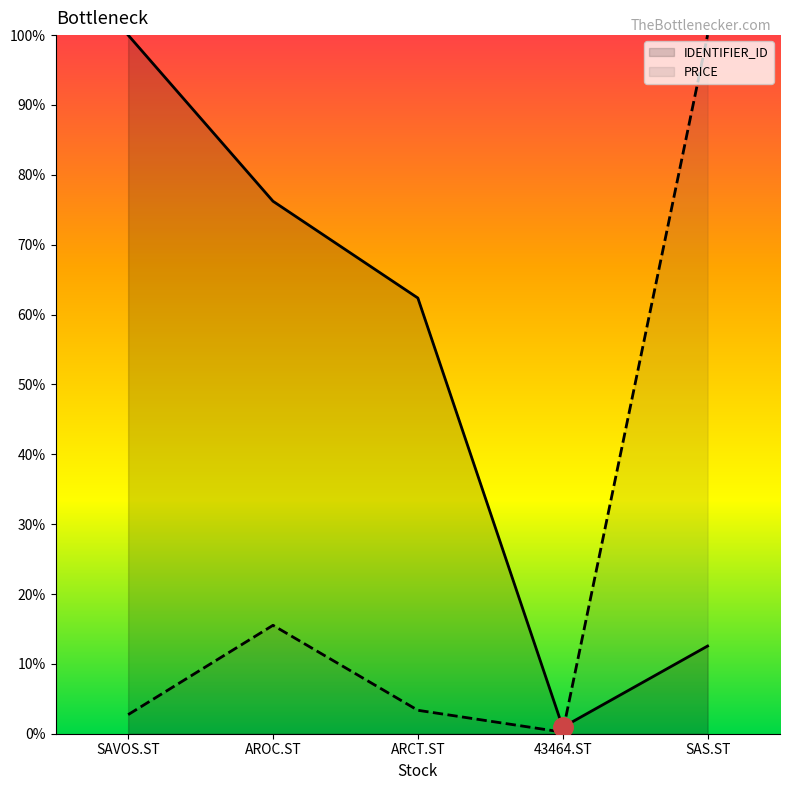

How many data points in IDENTIFIER_ID are less than 62?

2